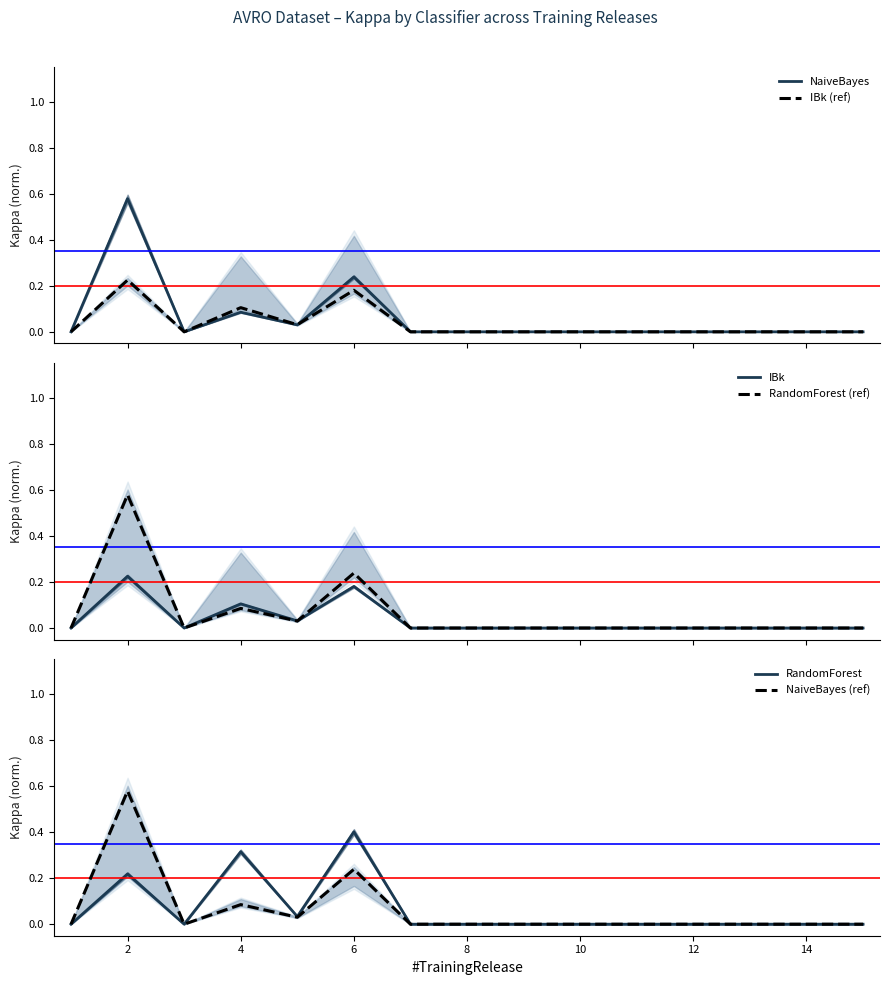

Reading left to right, what are all the values shown in this chart?

NaiveBayes: 0.0	0.6	0.0	0.1	0.0	0.2	0.0	0.0	0.0	0.0	0.0	0.0	0.0	0.0	0.0
IBk (ref): 0.0	0.2	0.0	0.1	0.0	0.2	0.0	0.0	0.0	0.0	0.0	0.0	0.0	0.0	0.0
IBk: 0.0	0.2	0.0	0.1	0.0	0.2	0.0	0.0	0.0	0.0	0.0	0.0	0.0	0.0	0.0
RandomForest (ref): 0.0	0.6	0.0	0.1	0.0	0.2	0.0	0.0	0.0	0.0	0.0	0.0	0.0	0.0	0.0
RandomForest: 0.0	0.2	0.0	0.3	0.0	0.4	0.0	0.0	0.0	0.0	0.0	0.0	0.0	0.0	0.0
NaiveBayes (ref): 0.0	0.6	0.0	0.1	0.0	0.2	0.0	0.0	0.0	0.0	0.0	0.0	0.0	0.0	0.0